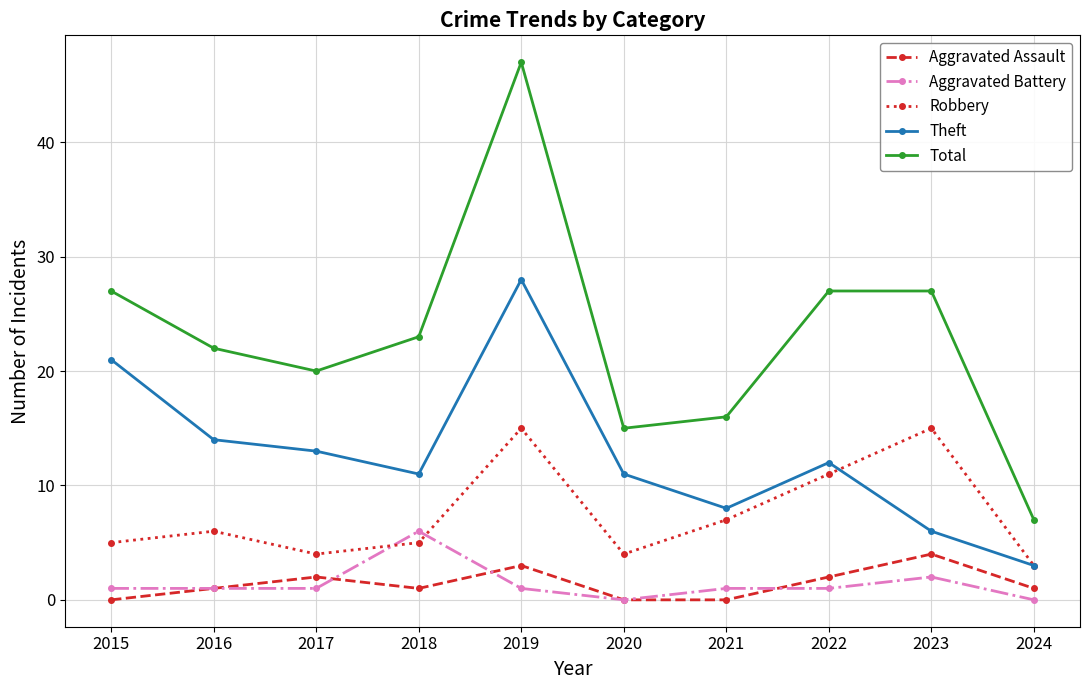

True or false: Robbery and Total intersect in this chart.

False